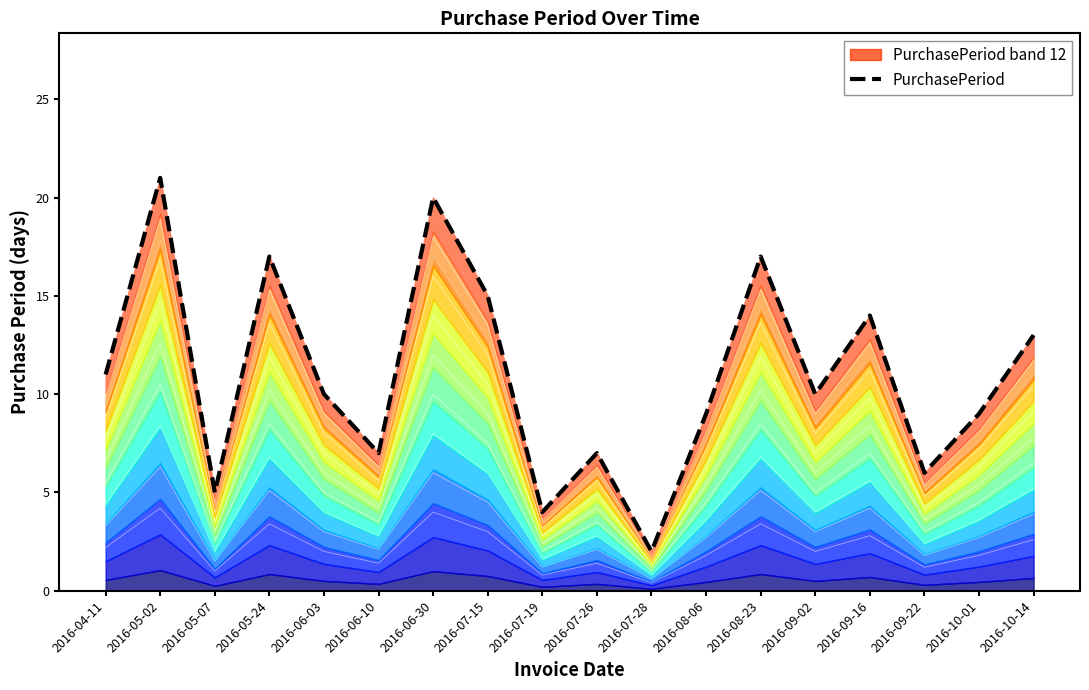

Where is the first local minimum?

2016-05-07